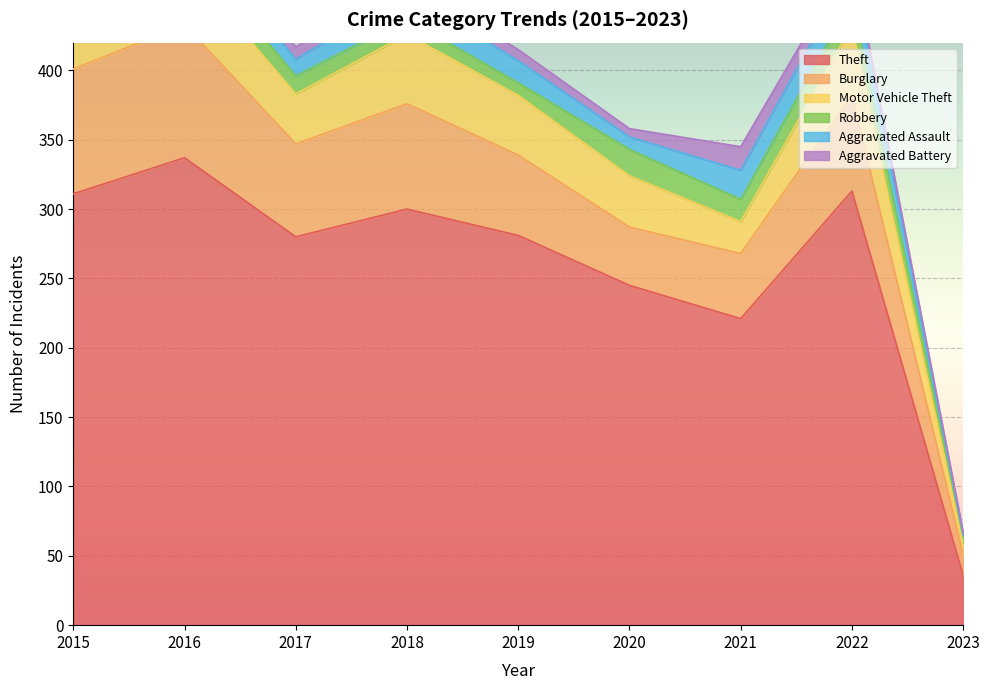

What is the value of the Aggravated Assault point at the 4th from the left?

19